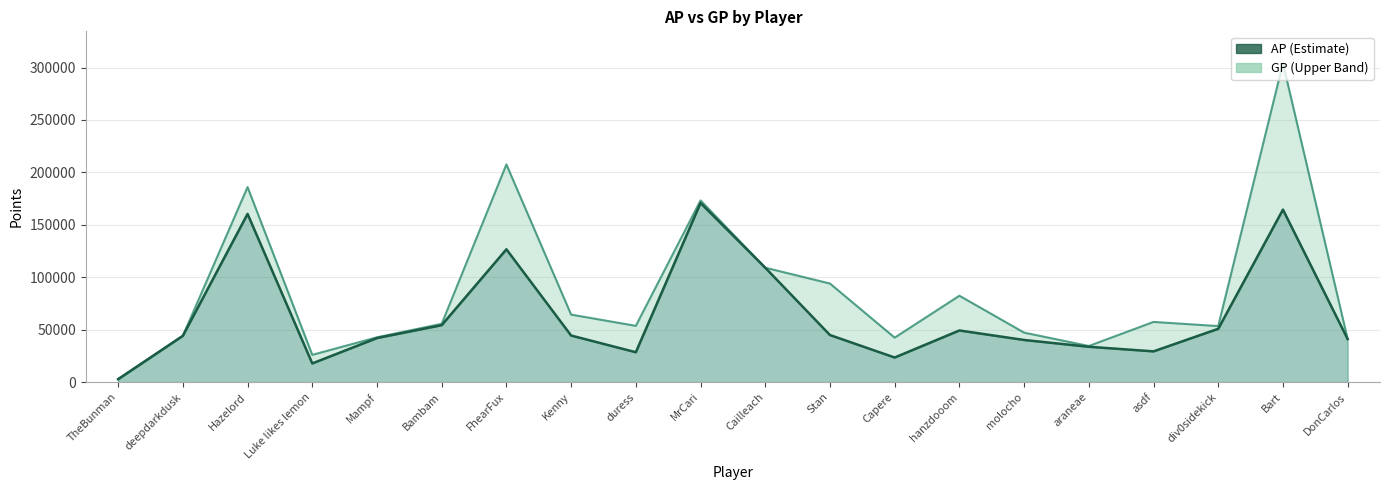

What is the difference between the maximum and minimum values in the GP series?

301285